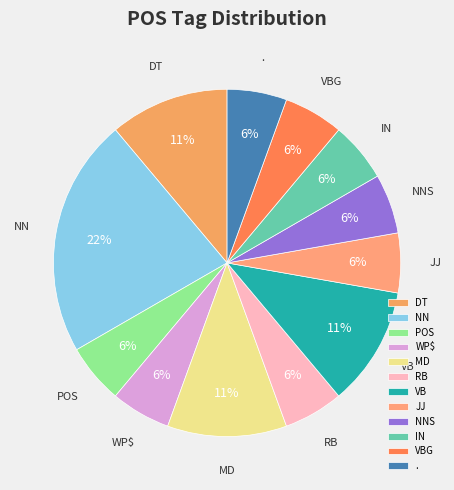

How many segments does this pie chart have?

12